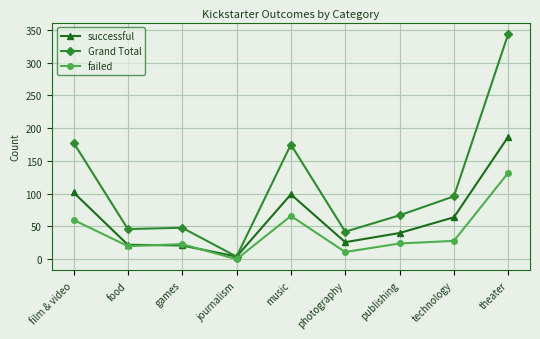

What is the minimum value for successful?

4